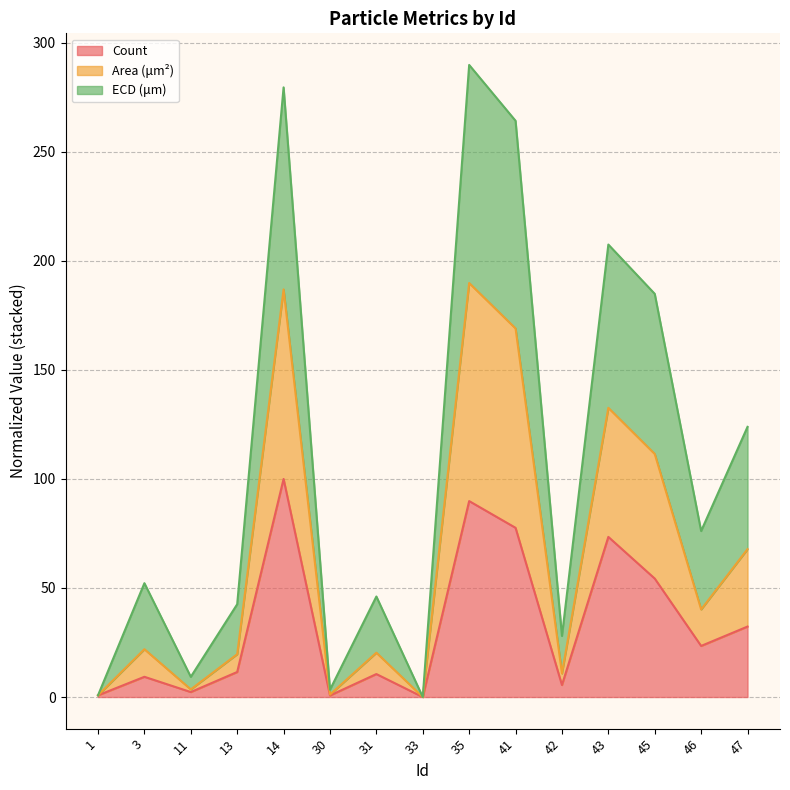

What is the average value of the Count series?

32.8